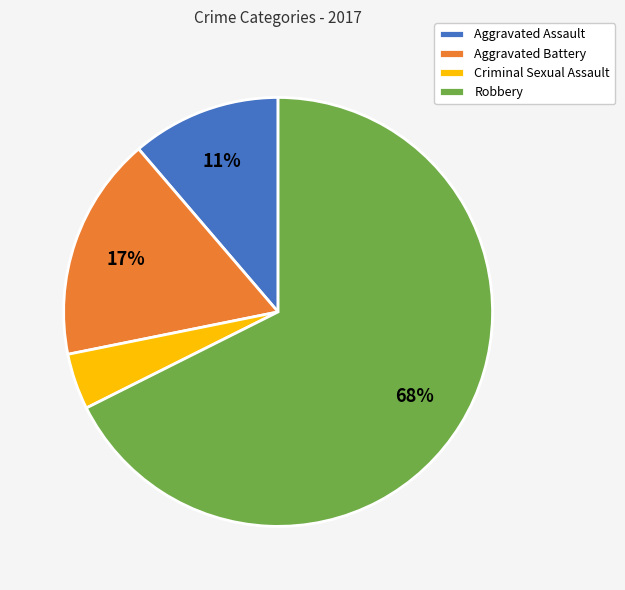

How many slices are in this pie chart?

4